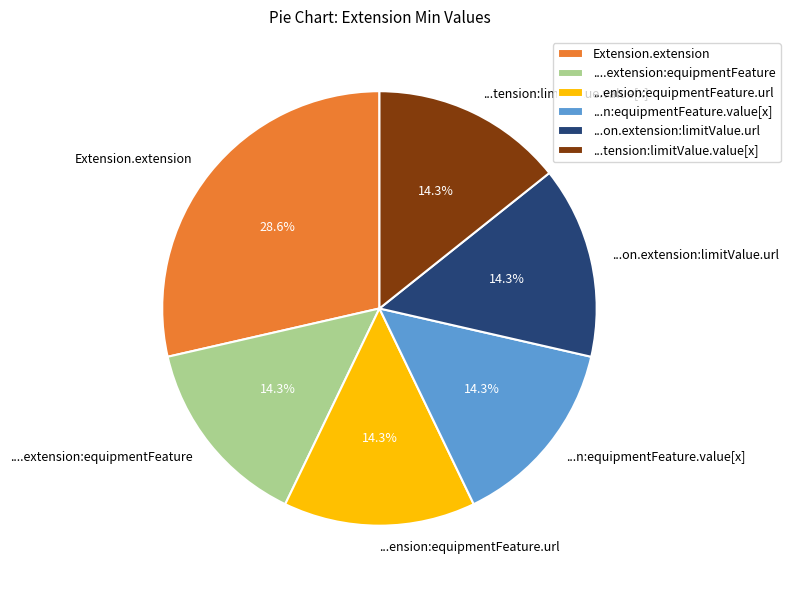

Do ....extension:equipmentFeature and Extension.extension together represent more than half of the pie?

No